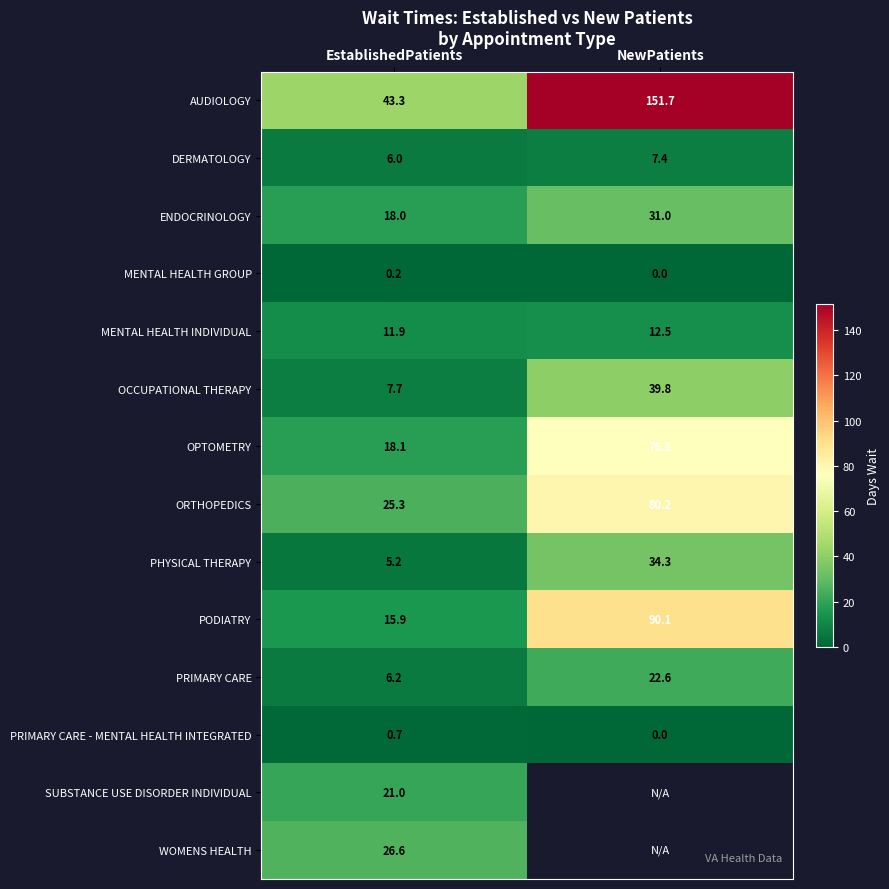

What value does the PHYSICAL THERAPY series have at NewPatients?

34.3